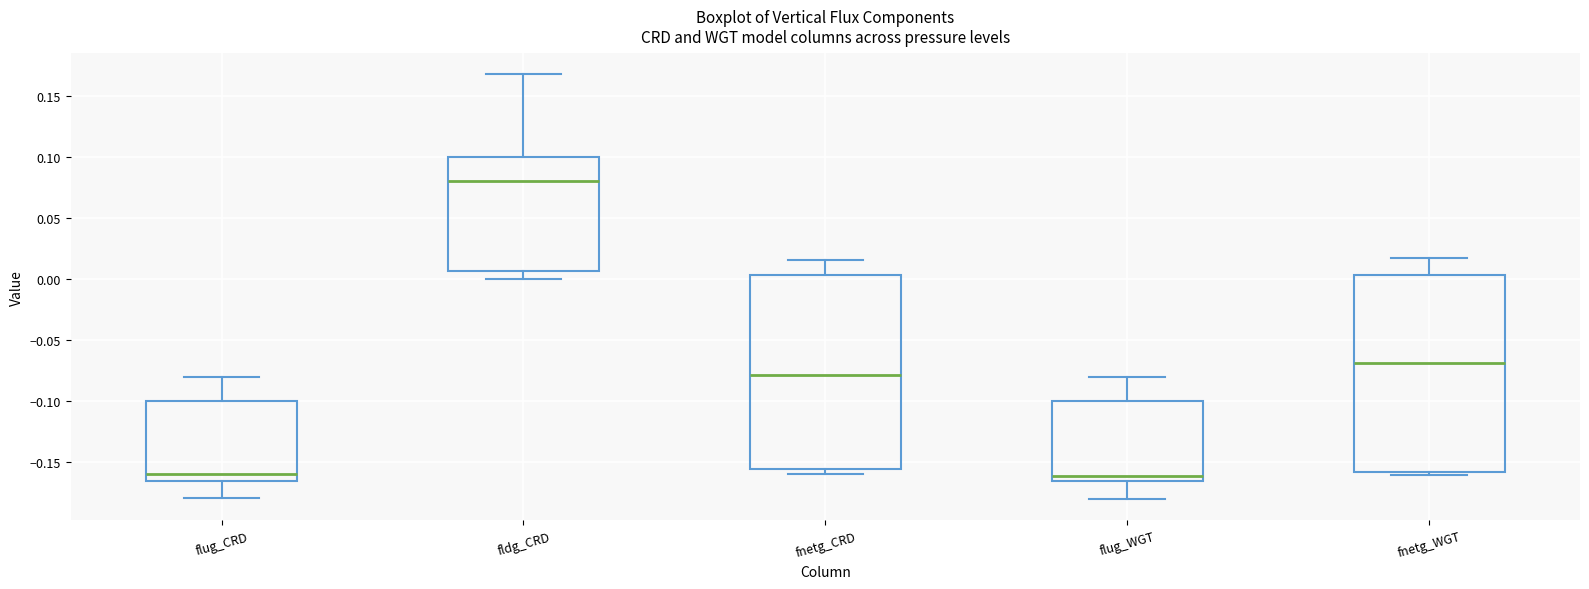

Reading left to right, read every box against the y-axis: the position of its median line, the range the box covers, and the ends of its whiskers. The values are not printed on the chart, so give them approximately, as read against the axis.

flug_CRD: median -0.160, box -0.165 to -0.100, whiskers -0.180 to -0.080
fldg_CRD: median 0.080, box 0.005 to 0.100, whiskers 0.000 to 0.170
fnetg_CRD: median -0.080, box -0.155 to 0.005, whiskers -0.160 to 0.015
flug_WGT: median -0.160, box -0.165 to -0.100, whiskers -0.180 to -0.080
fnetg_WGT: median -0.070, box -0.160 to 0.005, whiskers -0.160 (just below the box's lower edge) to 0.015